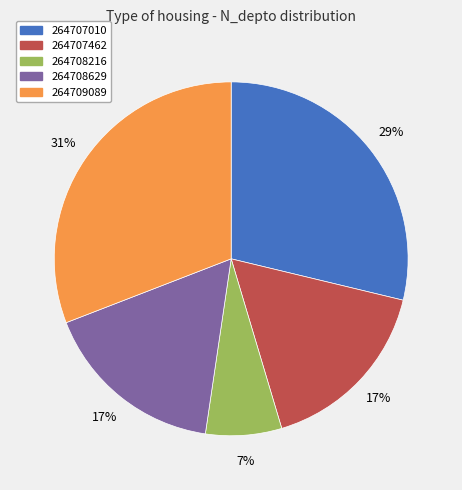

Approximately how many times larger is the value at 264707010 compared to 264707462?

1.7